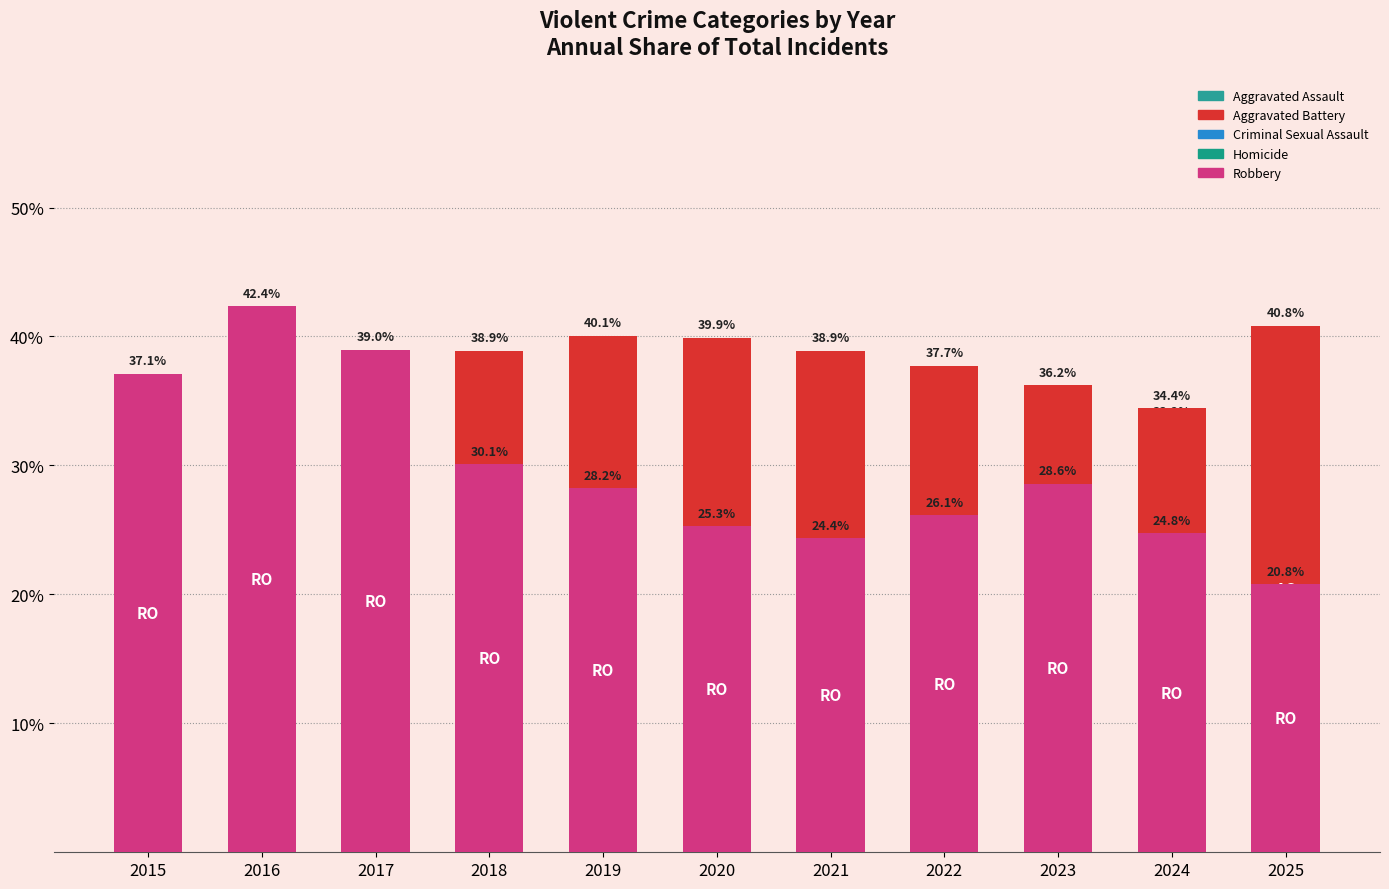

What is the difference between the highest and lowest values at 2015?

35.5